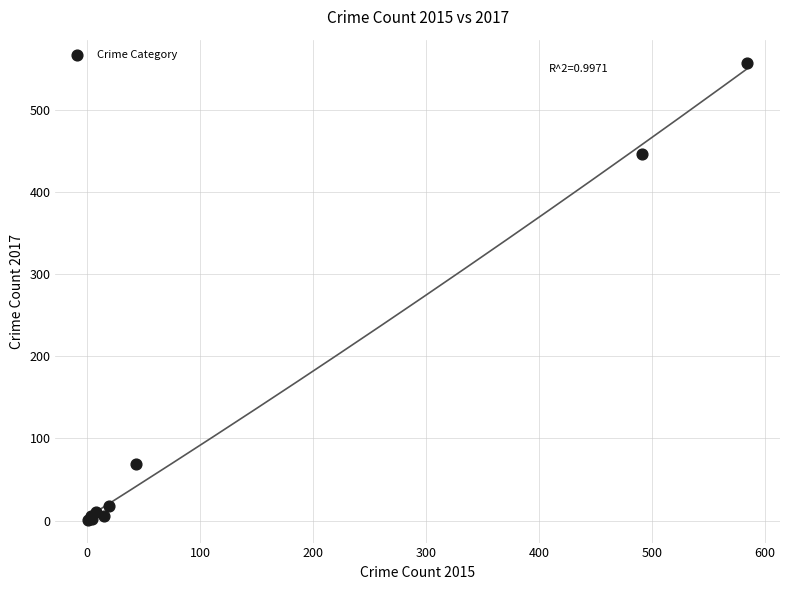

What Y value in the scatter plot is closest to 279?

447